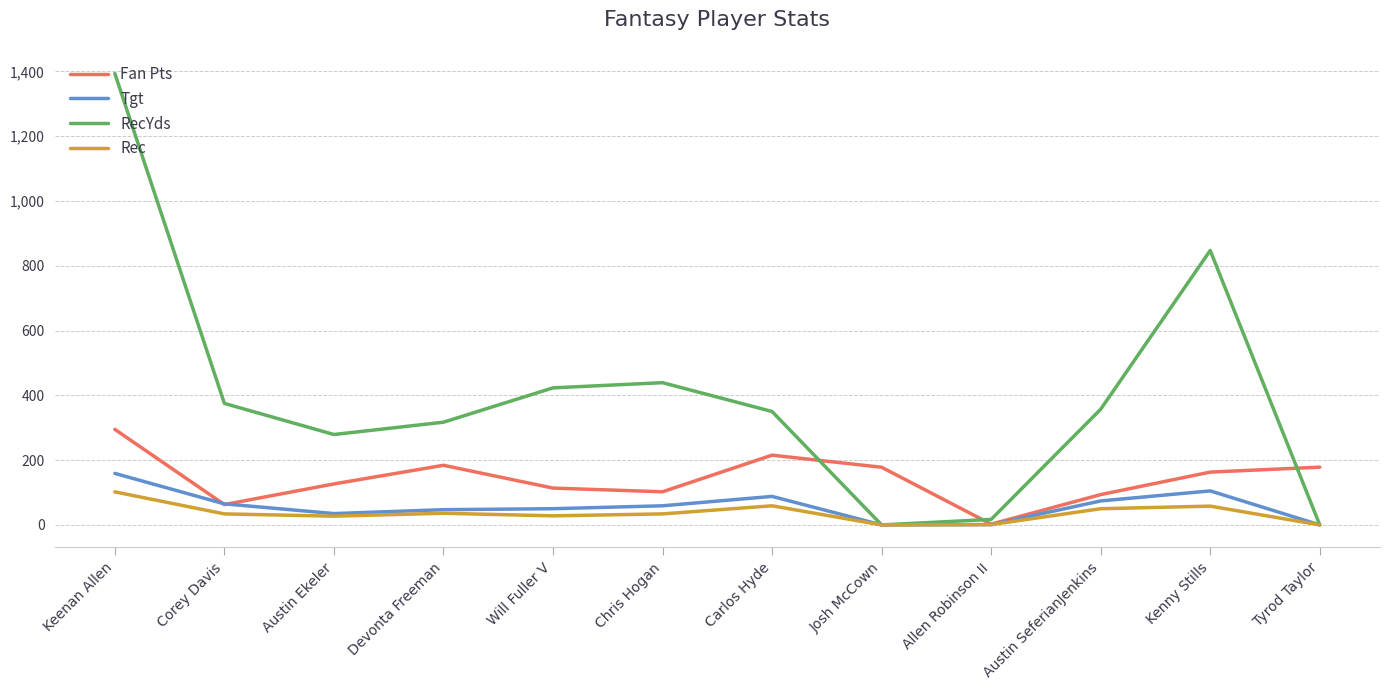

Is the value of Rec at Austin SeferianJenkins greater than the value of Tgt at Allen Robinson II?

Yes